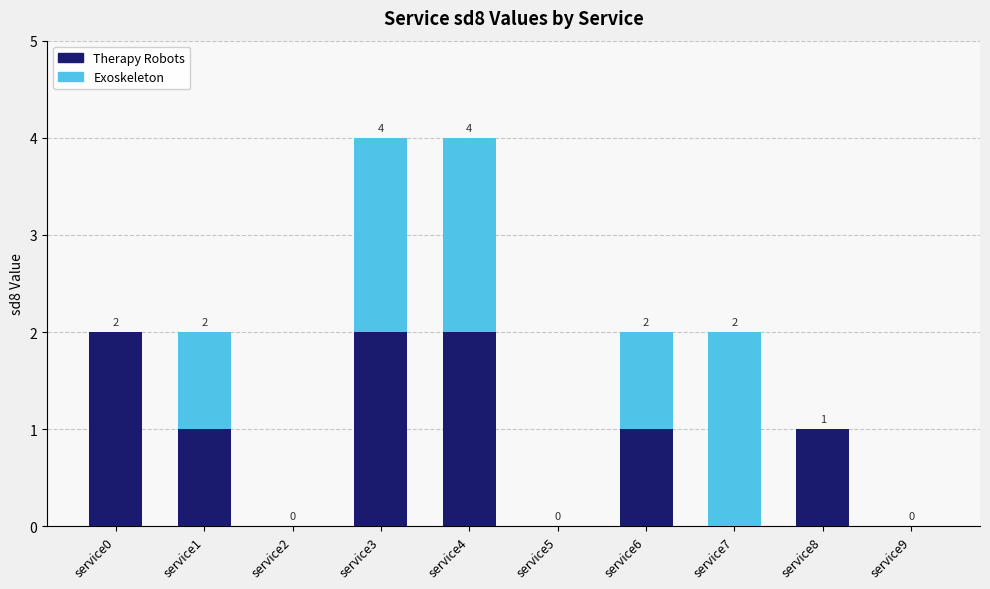

Reading left to right, what are the values for Therapy Robots?

service0=2	service1=1	service2=0	service3=2	service4=2	service5=0	service6=1	service7=0	service8=1	service9=0